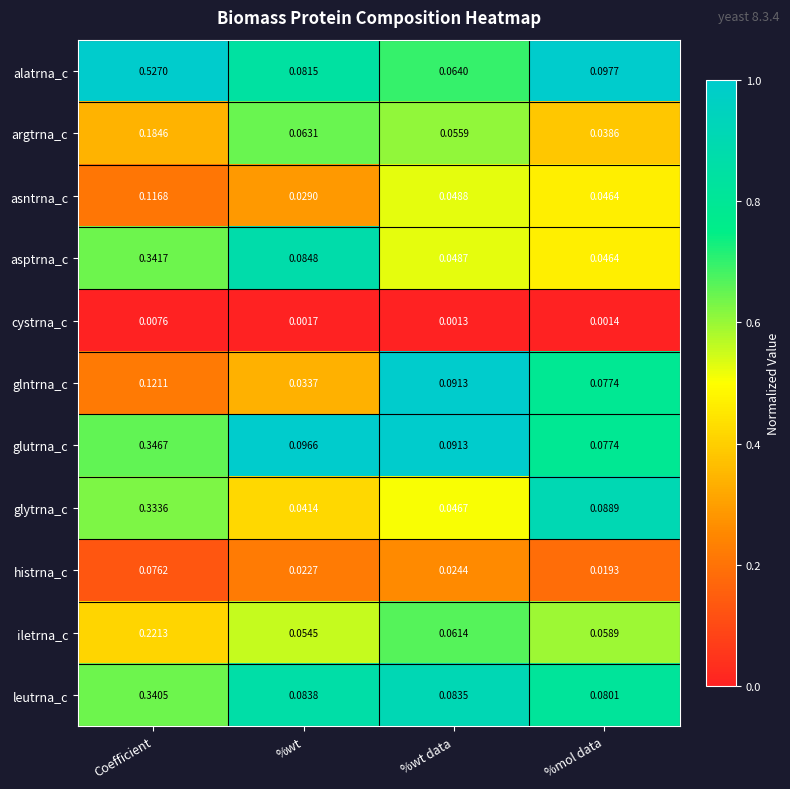

Which series changed the most between %wt and %mol data?

glytrna_c